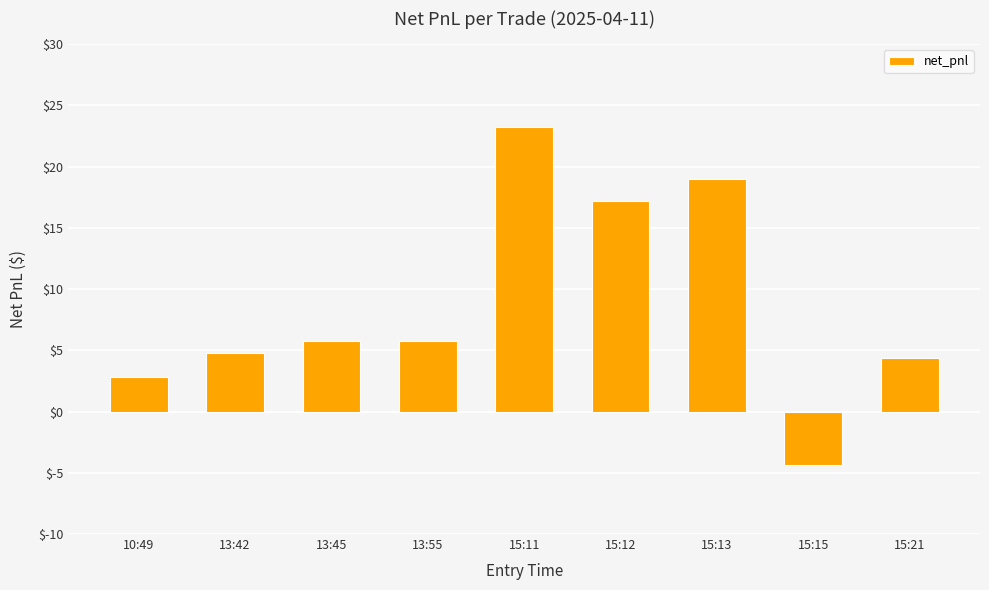

At which category does the chart reach its minimum across all series?

15:15